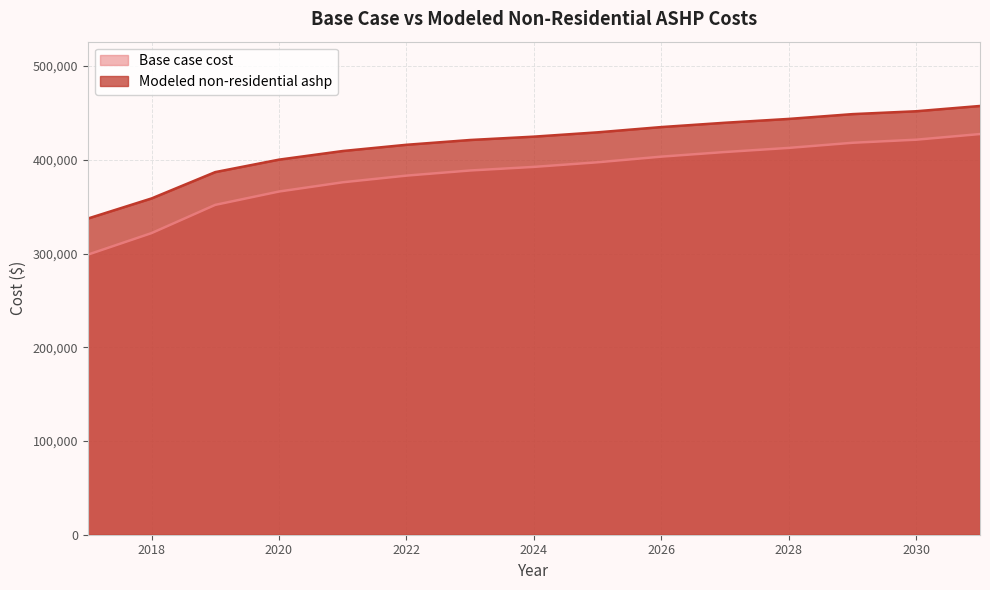

Reading left to right, list all the values displayed in this chart.

Base case cost: 2017=298794.1	2018=321797.5	2019=351920.9	2020=366161.0	2021=376019.6	2022=383139.7	2023=388616.6	2024=392450.5	2025=397379.8	2026=403404.5	2027=408333.8	2028=412715.3	2029=418192.3	2030=421478.5	2031=427503.2
Modeled non-residential ashp: 2017=337310.8	2018=358782.6	2019=386900.5	2020=400192.7	2021=409394.9	2022=416040.9	2023=421153.3	2024=424731.9	2025=429333.0	2026=434956.6	2027=439557.7	2028=443647.6	2029=448760.0	2030=451827.4	2031=457451.0